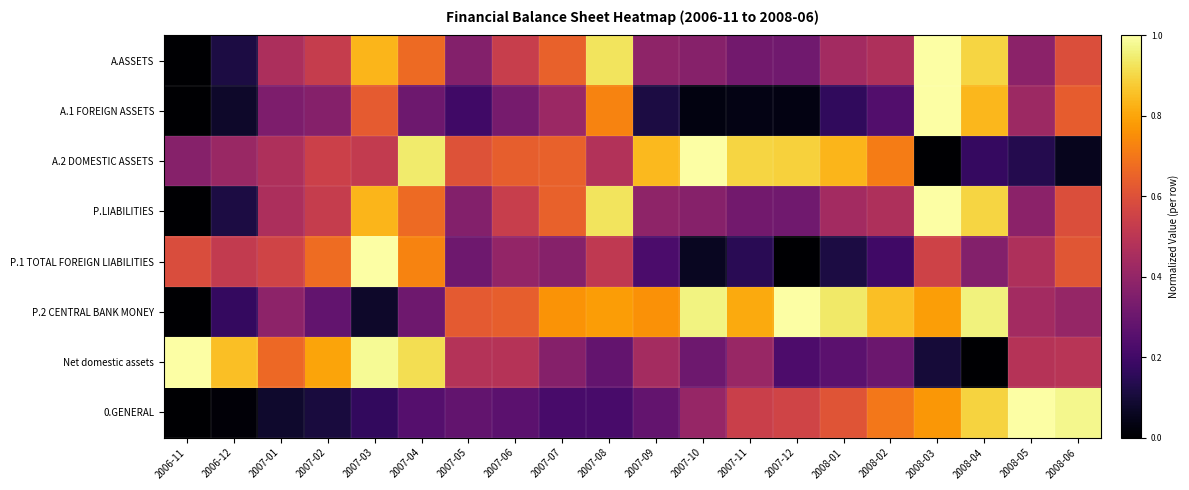

Reading left to right, extract all data points from this chart.

A.ASSETS: 2006-11=0.0	2006-12=0.1	2007-01=0.5	2007-02=0.5	2007-03=0.8	2007-04=0.7	2007-05=0.4	2007-06=0.5	2007-07=0.6	2007-08=0.9	2007-09=0.4	2007-10=0.4	2007-11=0.3	2007-12=0.3	2008-01=0.4	2008-02=0.5	2008-03=1.0	2008-04=0.9	2008-05=0.4	2008-06=0.6
A.1 FOREIGN ASSETS: 2006-11=0.0	2006-12=0.1	2007-01=0.3	2007-02=0.4	2007-03=0.6	2007-04=0.3	2007-05=0.2	2007-06=0.3	2007-07=0.4	2007-08=0.7	2007-09=0.1	2007-10=0.0	2007-11=0.0	2007-12=0.0	2008-01=0.2	2008-02=0.2	2008-03=1.0	2008-04=0.8	2008-05=0.4	2008-06=0.6
A.2 DOMESTIC ASSETS: 2006-11=0.4	2006-12=0.4	2007-01=0.5	2007-02=0.5	2007-03=0.5	2007-04=0.9	2007-05=0.6	2007-06=0.6	2007-07=0.6	2007-08=0.5	2007-09=0.8	2007-10=1.0	2007-11=0.9	2007-12=0.9	2008-01=0.8	2008-02=0.7	2008-03=0.0	2008-04=0.2	2008-05=0.1	2008-06=0.1
P.LIABILITIES: 2006-11=0.0	2006-12=0.1	2007-01=0.5	2007-02=0.5	2007-03=0.8	2007-04=0.7	2007-05=0.4	2007-06=0.5	2007-07=0.6	2007-08=0.9	2007-09=0.4	2007-10=0.4	2007-11=0.3	2007-12=0.3	2008-01=0.4	2008-02=0.5	2008-03=1.0	2008-04=0.9	2008-05=0.4	2008-06=0.6
P.1 TOTAL FOREIGN LIABILITIES: 2006-11=0.6	2006-12=0.5	2007-01=0.6	2007-02=0.7	2007-03=1.0	2007-04=0.7	2007-05=0.3	2007-06=0.4	2007-07=0.4	2007-08=0.5	2007-09=0.2	2007-10=0.1	2007-11=0.1	2007-12=0.0	2008-01=0.1	2008-02=0.2	2008-03=0.6	2008-04=0.4	2008-05=0.5	2008-06=0.6
P.2 CENTRAL BANK MONEY: 2006-11=0.0	2006-12=0.2	2007-01=0.4	2007-02=0.3	2007-03=0.1	2007-04=0.3	2007-05=0.6	2007-06=0.6	2007-07=0.8	2007-08=0.8	2007-09=0.8	2007-10=1.0	2007-11=0.8	2007-12=1.0	2008-01=0.9	2008-02=0.9	2008-03=0.8	2008-04=1.0	2008-05=0.4	2008-06=0.4
Net domestic assets: 2006-11=1.0	2006-12=0.9	2007-01=0.7	2007-02=0.8	2007-03=1.0	2007-04=0.9	2007-05=0.5	2007-06=0.5	2007-07=0.4	2007-08=0.3	2007-09=0.4	2007-10=0.3	2007-11=0.4	2007-12=0.2	2008-01=0.3	2008-02=0.3	2008-03=0.1	2008-04=0.0	2008-05=0.5	2008-06=0.5
0.GENERAL: 2006-11=0.0	2006-12=0.0	2007-01=0.1	2007-02=0.1	2007-03=0.2	2007-04=0.2	2007-05=0.3	2007-06=0.3	2007-07=0.2	2007-08=0.2	2007-09=0.3	2007-10=0.4	2007-11=0.5	2007-12=0.6	2008-01=0.6	2008-02=0.7	2008-03=0.8	2008-04=0.9	2008-05=1.0	2008-06=1.0